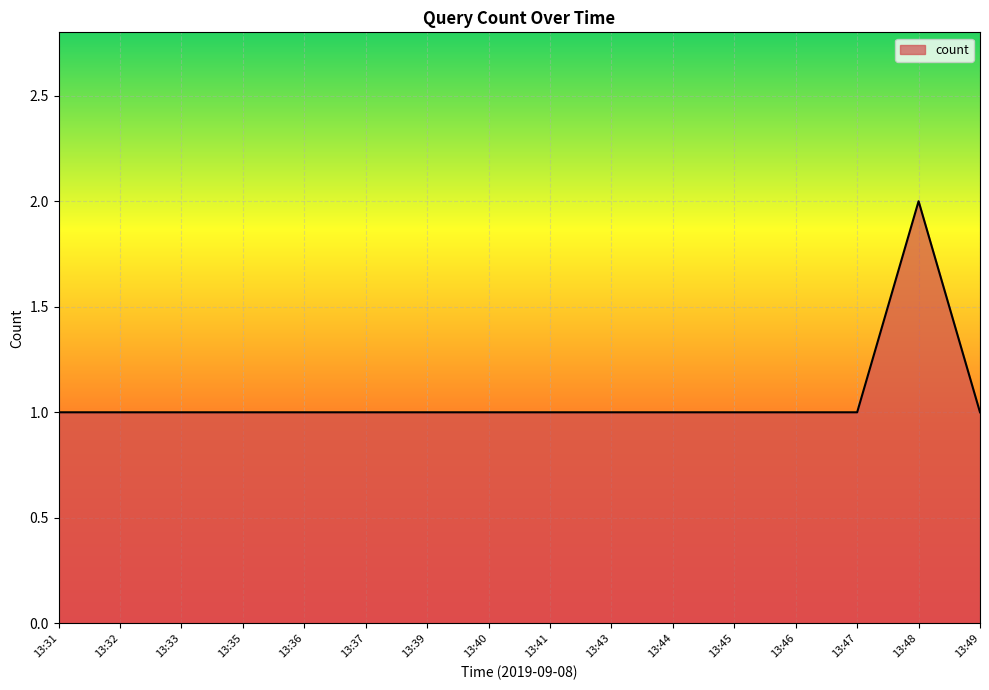

Reading left to right, what are all the values shown in this chart?

1	1	1	1	1	1	1	1	1	1	1	1	1	1	2	1